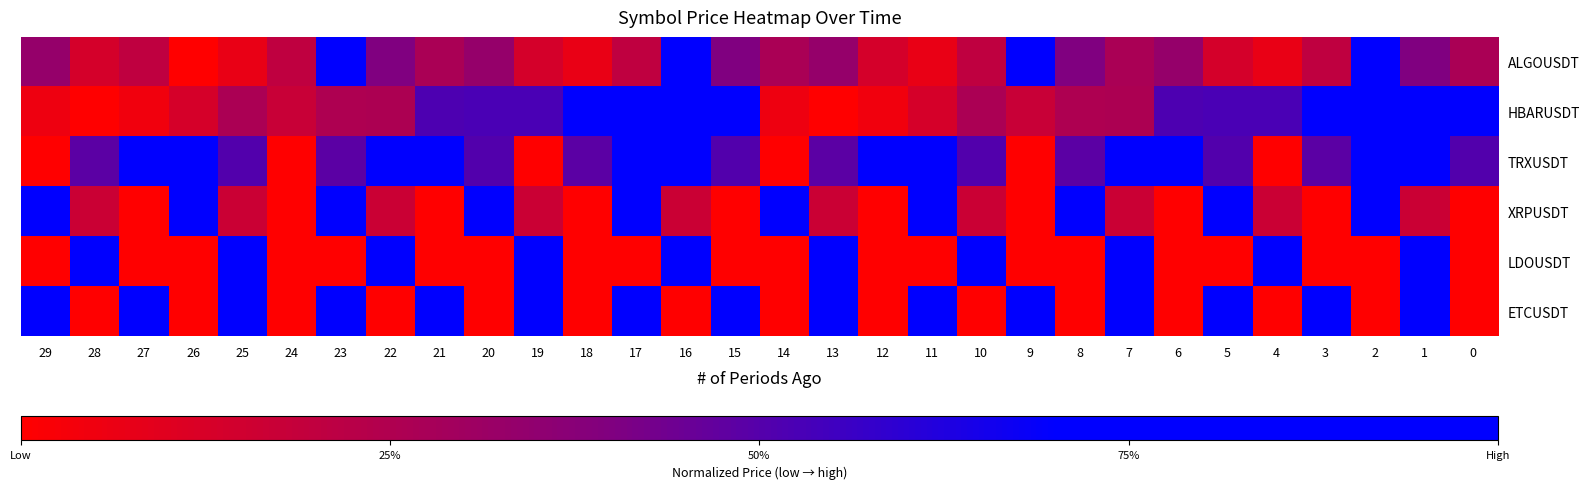

Which category has the lowest value across all series?

26